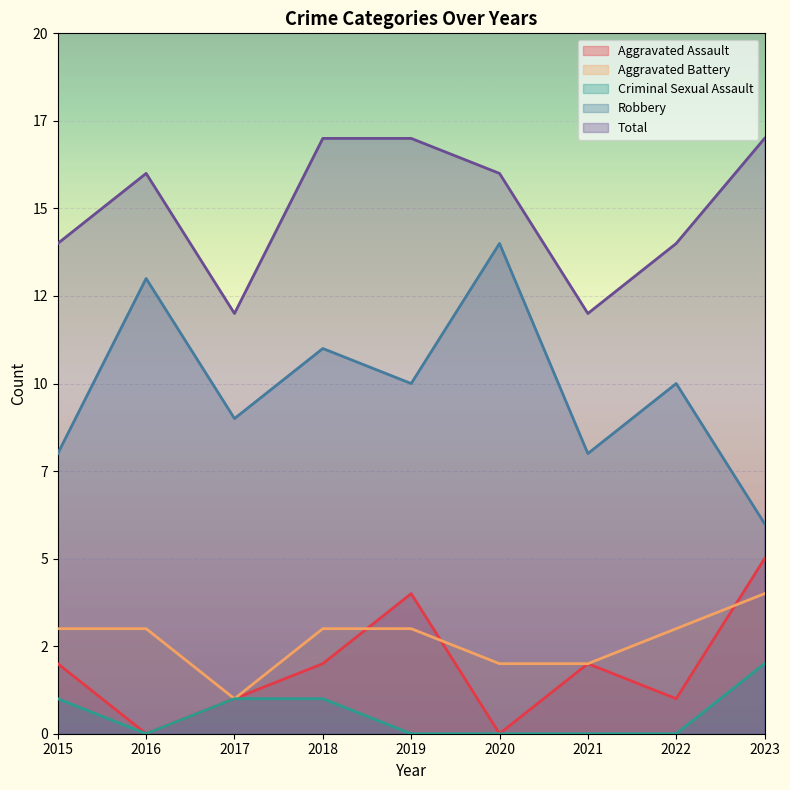

True or false: Total has a value of 17 at 2023.

True